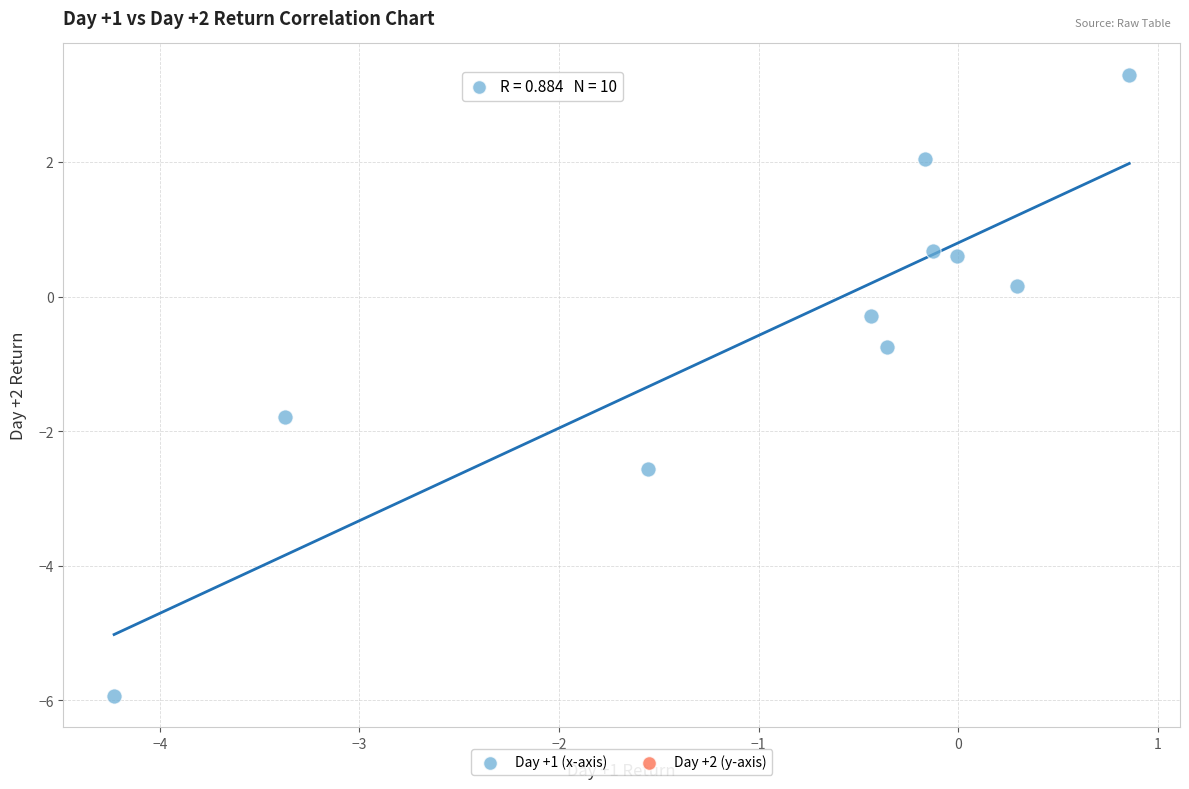

What is the average X value?

-0.9